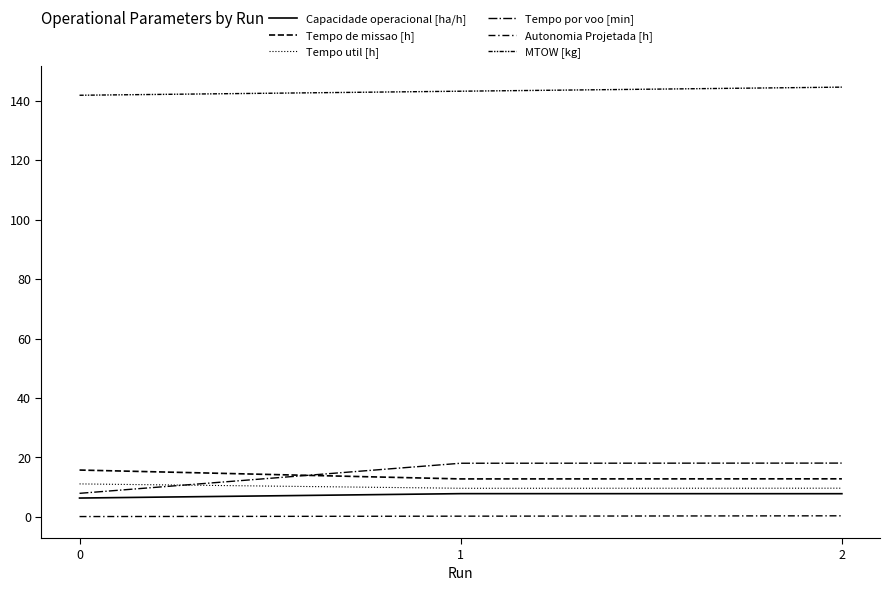

What is the average value of the MTOW [kg] series?

143.2